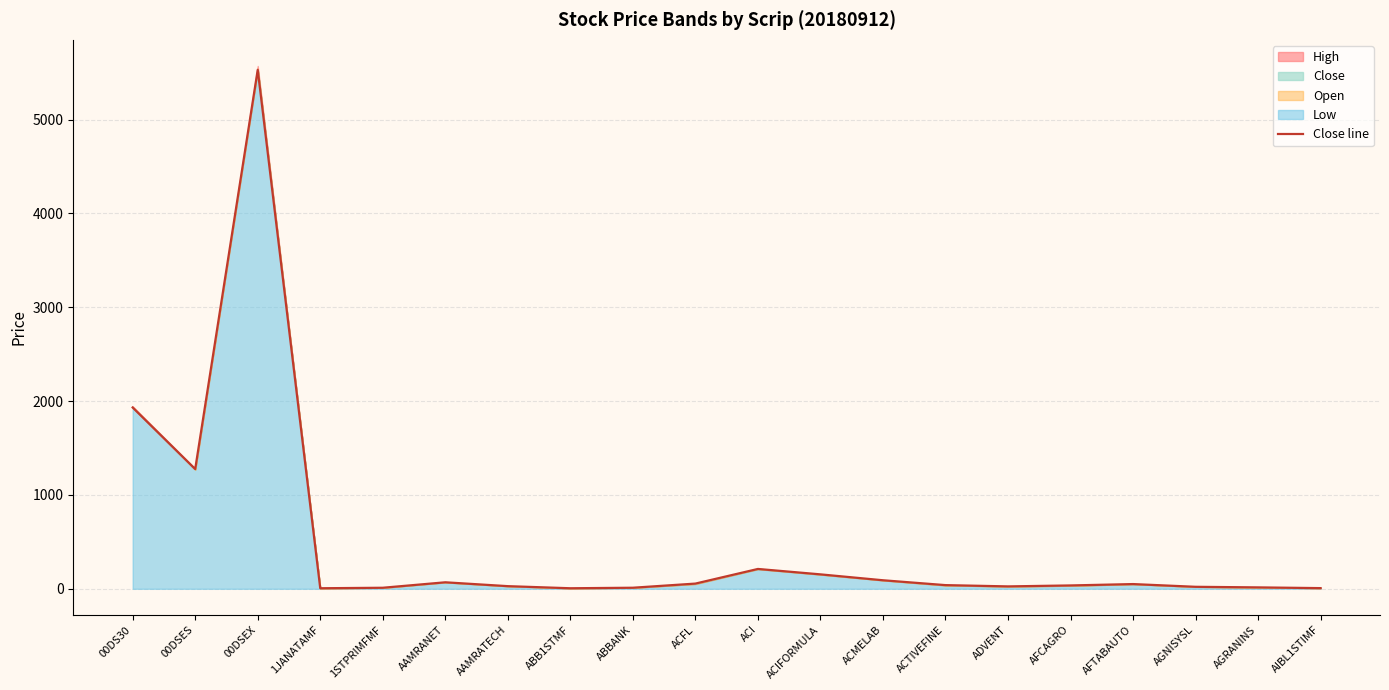

What is the sum of the values at ABBANK and AAMRATECH?

39.7